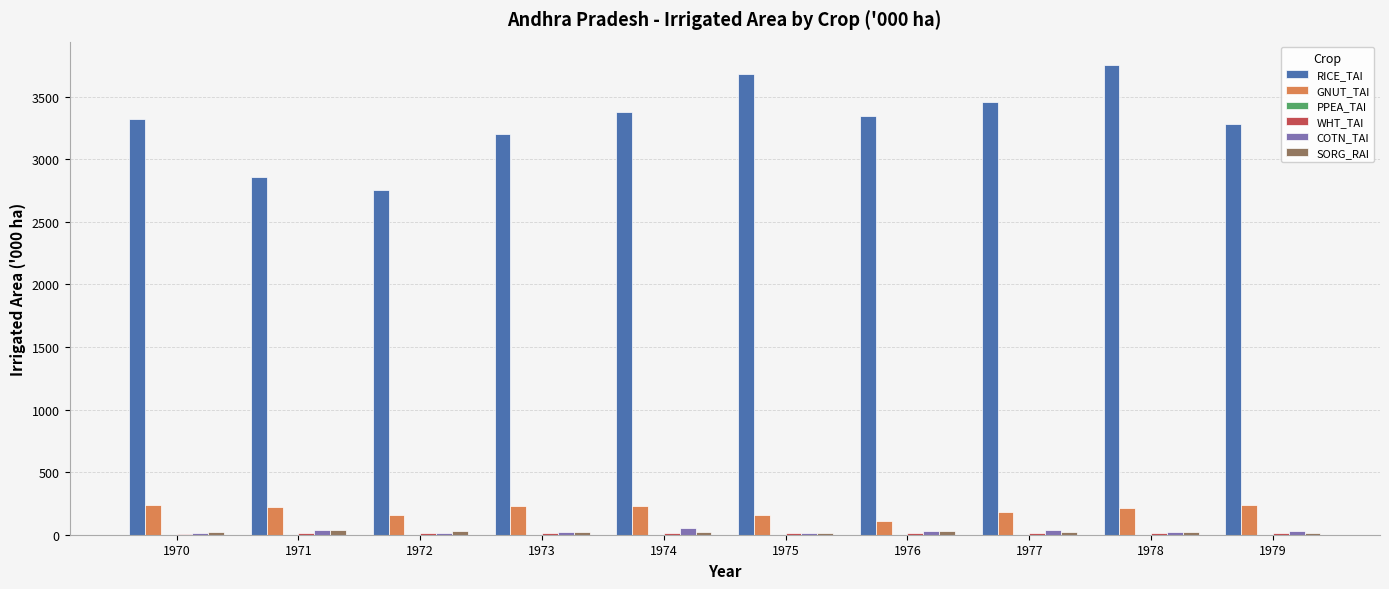

True or false: RICE_TAI has a value of 3321.0 at 1970.

True